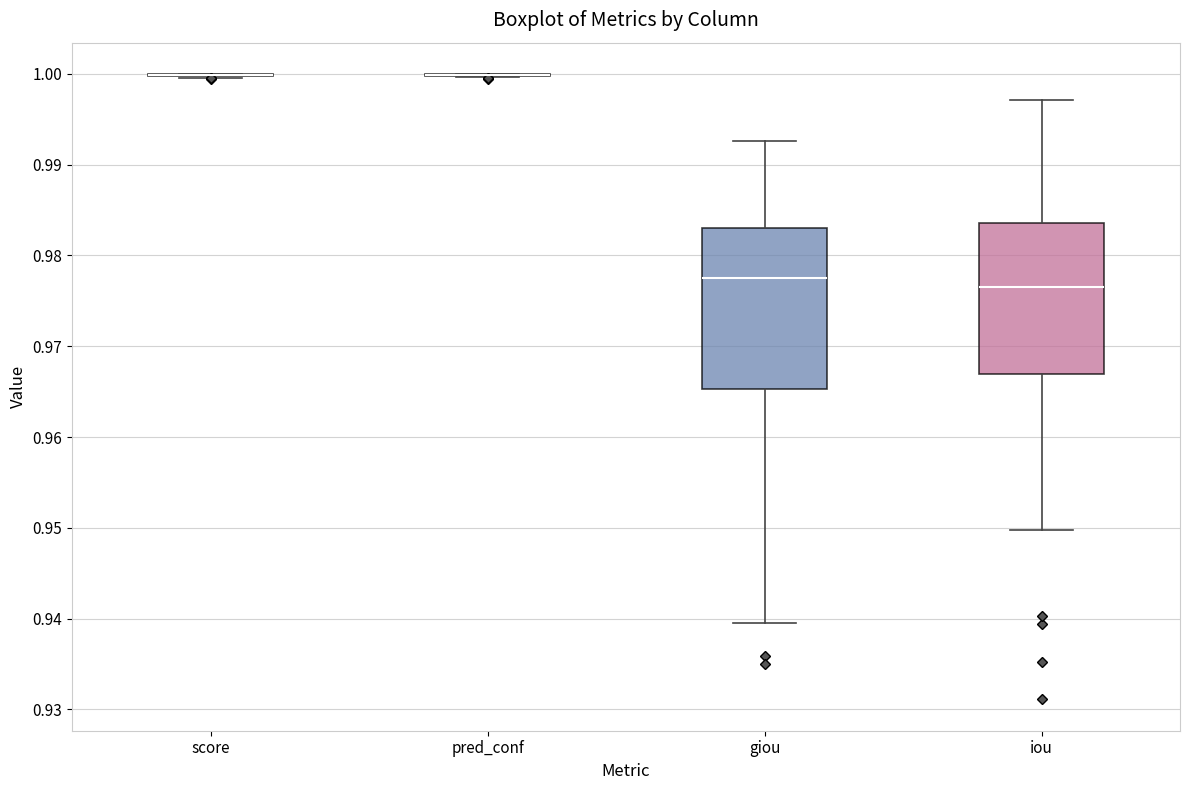

Reading left to right, transcribe this box plot: for each box, give where its median line is, the range the box spans, and where its two whiskers end, as read against the y-axis. The values are not printed on the chart, so give them approximately, as read against the axis.

score: box collapsed to a line at 1.000, whiskers 1.000 to 1.000
pred_conf: box collapsed to a line at 1.000, whiskers 1.000 to 1.000
giou: median 0.977, box 0.965 to 0.983, whiskers 0.939 to 0.993
iou: median 0.977, box 0.967 to 0.984, whiskers 0.950 to 0.997